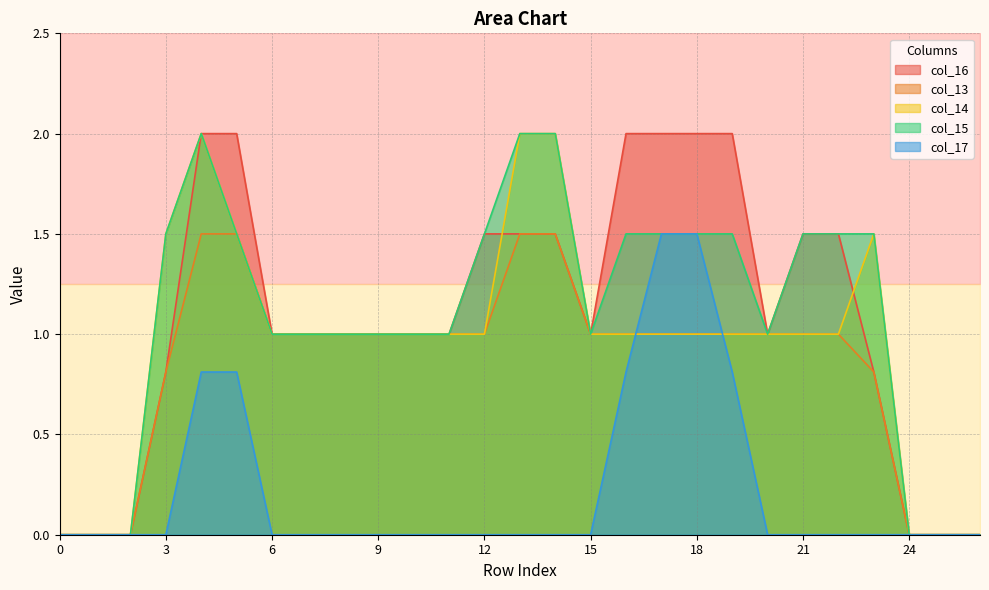

True or false: col_17 and col_16 intersect in this chart.

False